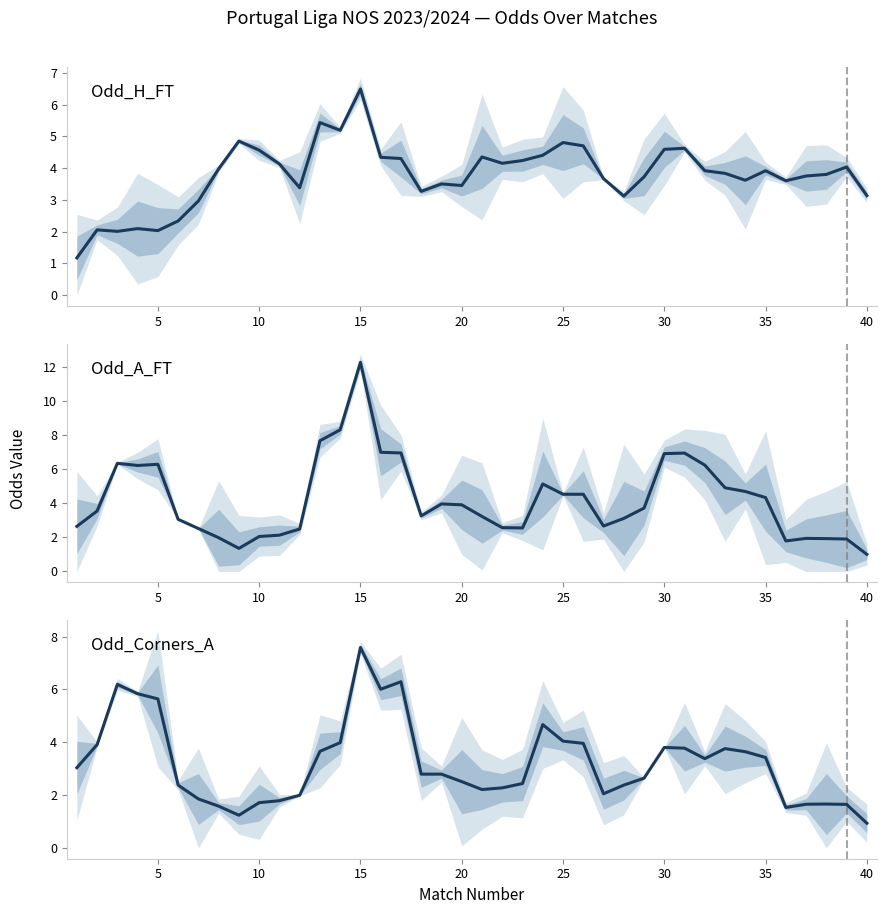

What is the value of the Odd_H_FT point at the 10th from the left?

4.6